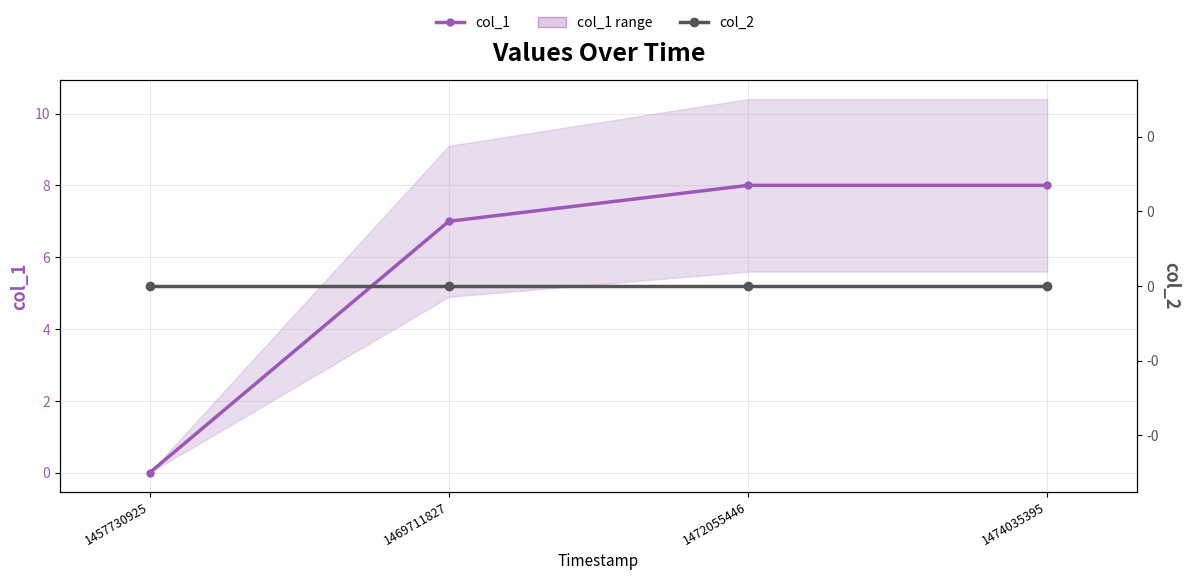

What are all the series names shown in the legend?

col_1, col_2